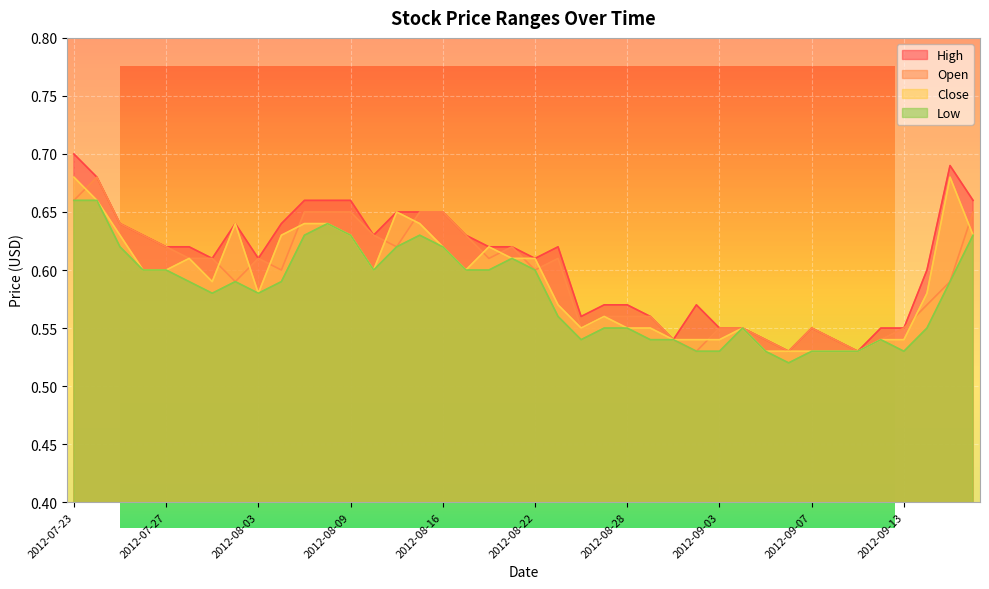

At which label is Close closest to 0?

2012-09-05